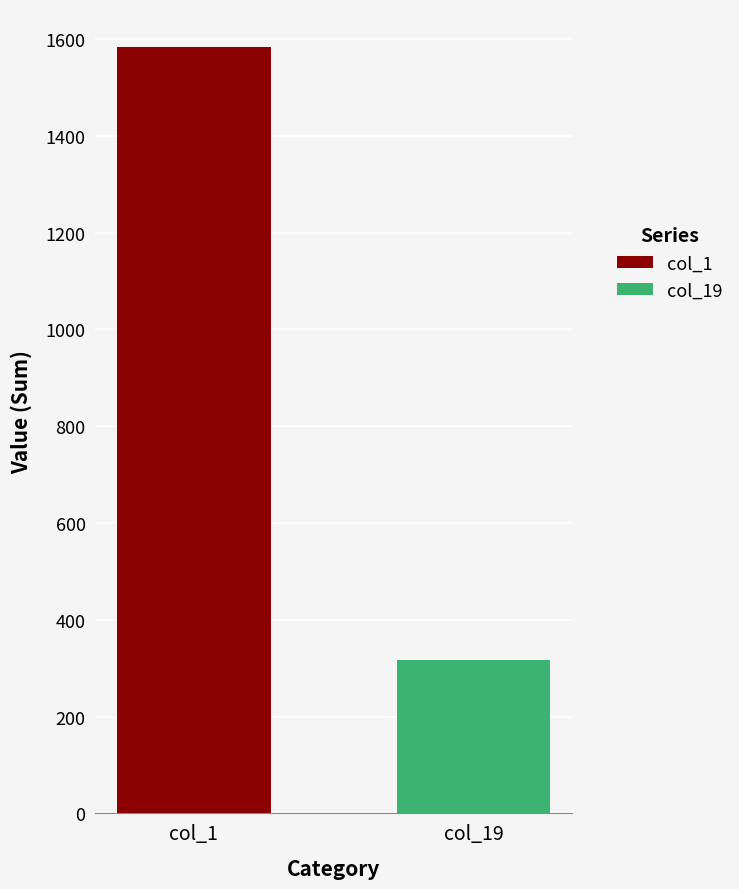

What are all the series names shown in the legend?

col_1, col_19